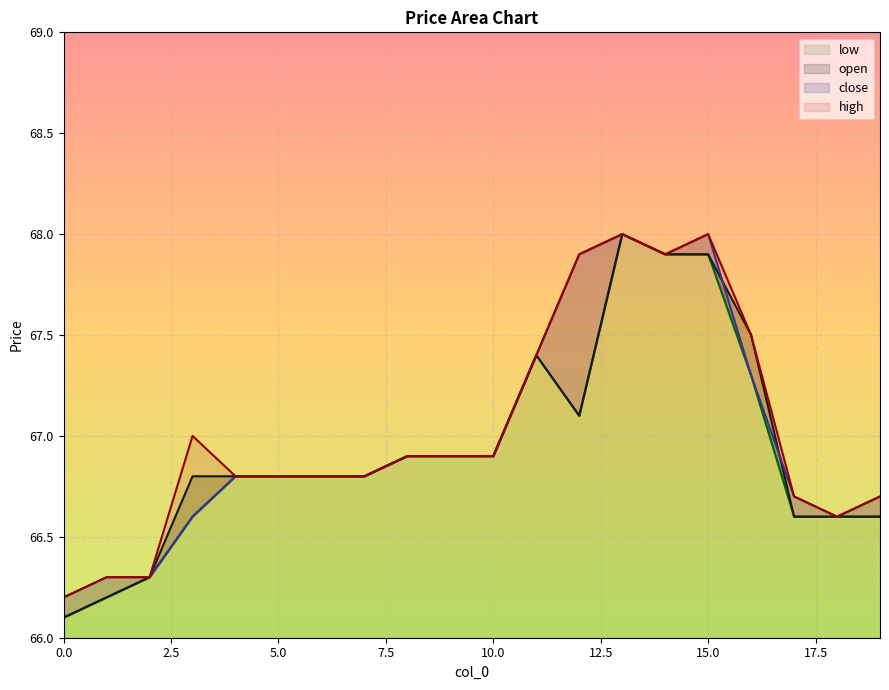

At which category is the sum across all series the highest?

13